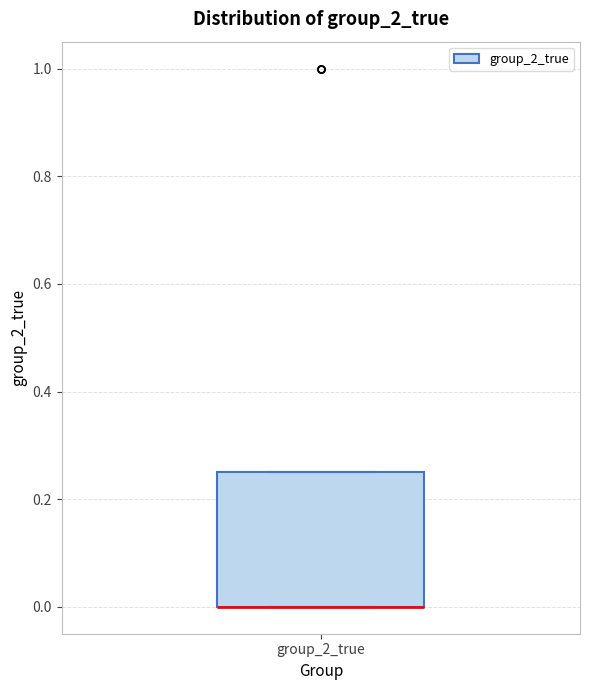

Where is the upper edge of the box for group_2_true on the y-axis? The values are not printed on the chart, so give them approximately, as read against the axis.

0.26